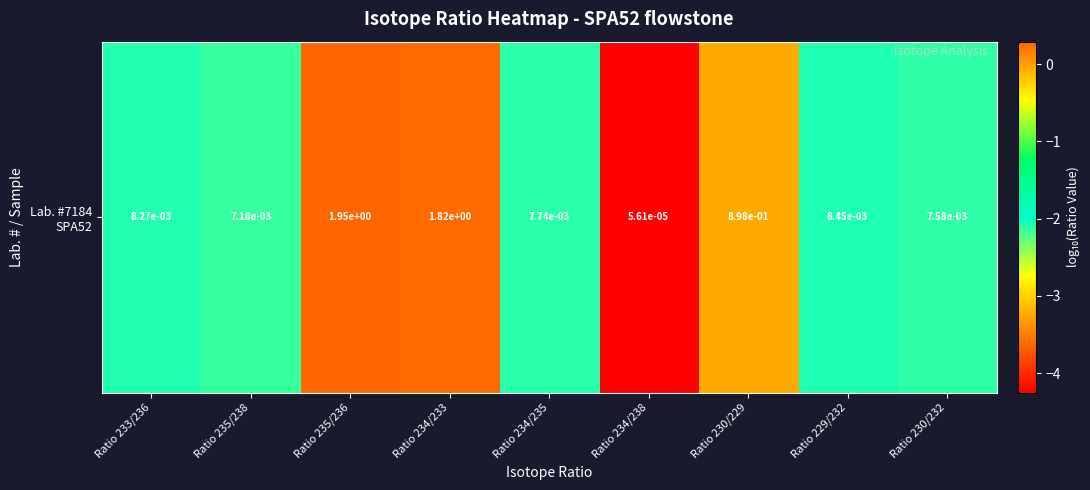

List the labels in order of value, smallest first.

Ratio 234/238, Ratio 235/238, Ratio 230/232, Ratio 234/235, Ratio 233/236, Ratio 229/232, Ratio 230/229, Ratio 234/233, Ratio 235/236